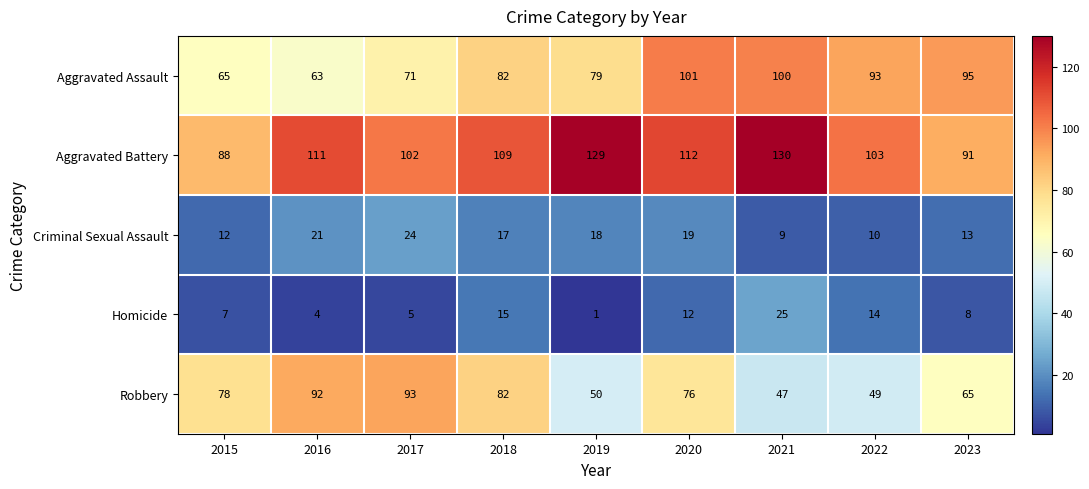

Which category has the highest value in the Homicide series?

2021